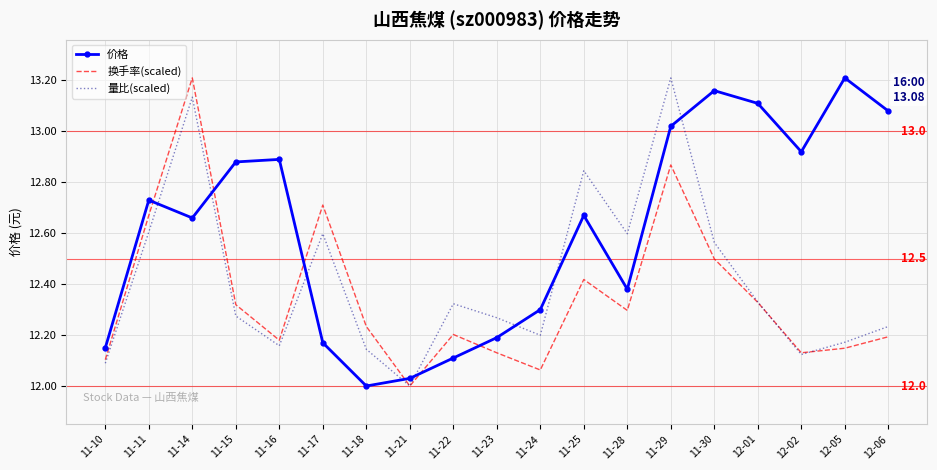

What position from the left is 11-24?

11